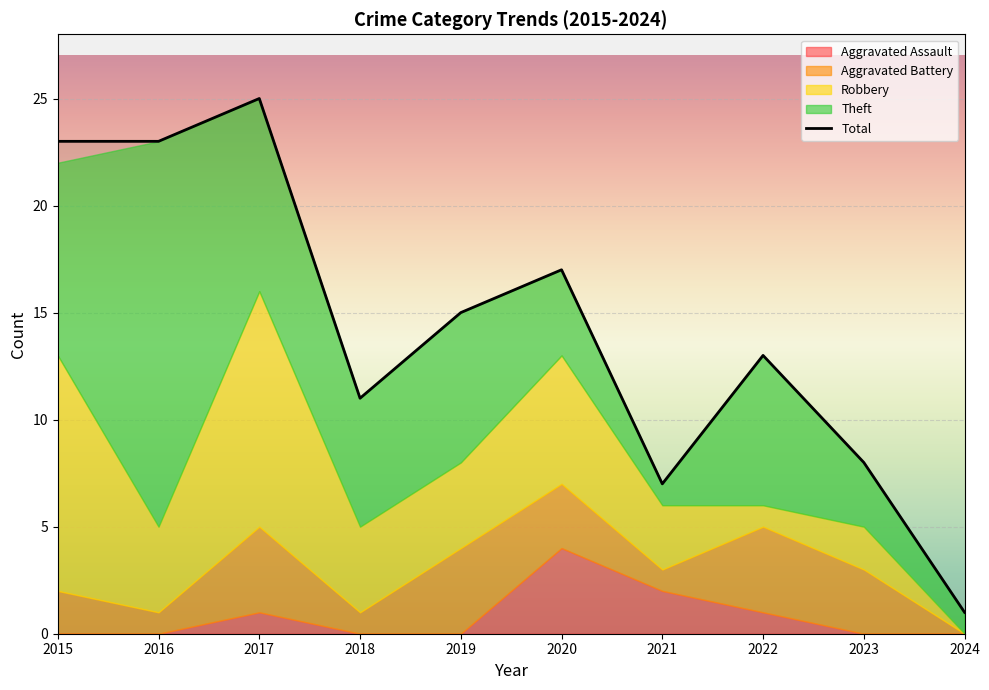

Which label corresponds to the largest value in the chart?

2017